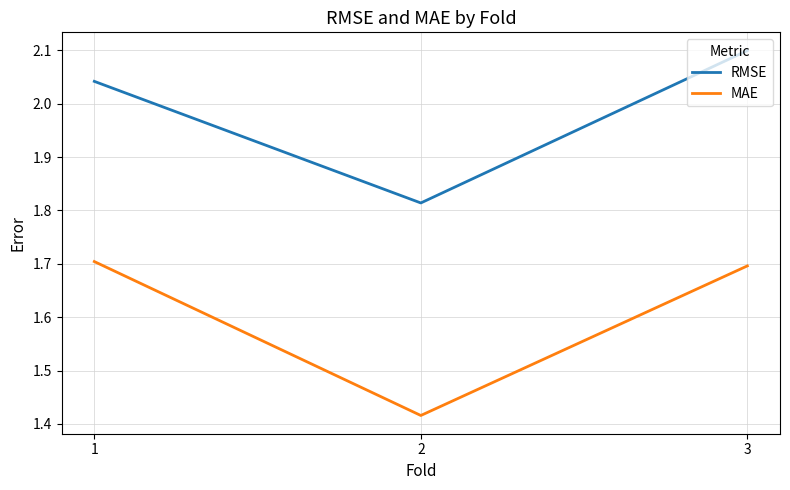

How many lines are shown in the chart?

2